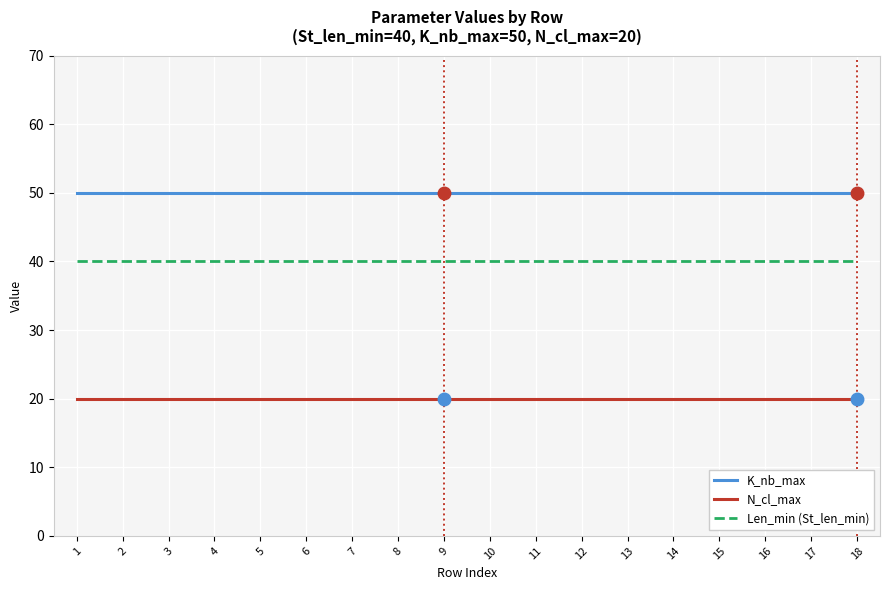

Reading left to right, list all the values displayed in this chart.

K_nb_max: 1=50	2=50	3=50	4=50	5=50	6=50	7=50	8=50	9=50	10=50	11=50	12=50	13=50	14=50	15=50	16=50	17=50	18=50
N_cl_max: 1=20	2=20	3=20	4=20	5=20	6=20	7=20	8=20	9=20	10=20	11=20	12=20	13=20	14=20	15=20	16=20	17=20	18=20
Len_min (St_len_min): 1=40	2=40	3=40	4=40	5=40	6=40	7=40	8=40	9=40	10=40	11=40	12=40	13=40	14=40	15=40	16=40	17=40	18=40